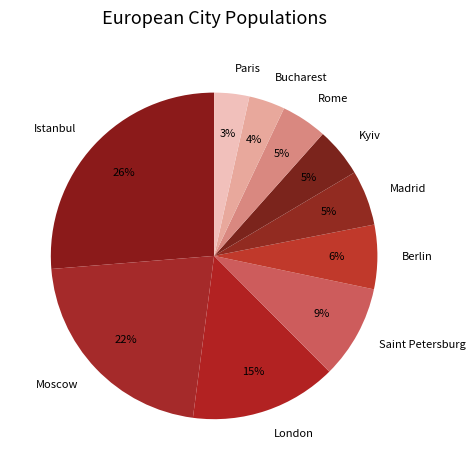

Do Kyiv and Berlin together represent more than half of the pie?

No